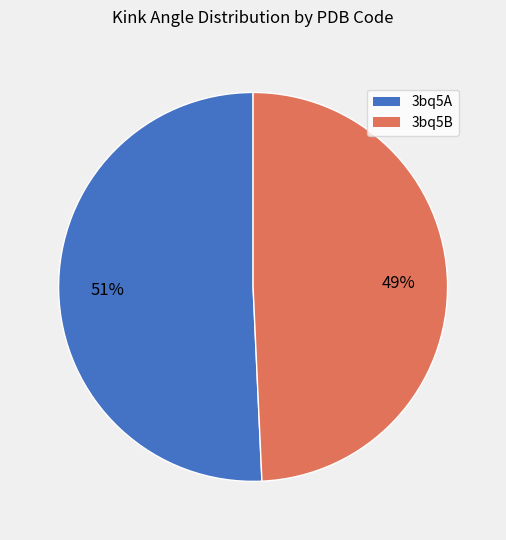

Approximately how many times larger is the value at 3bq5B compared to 3bq5A?

1.0